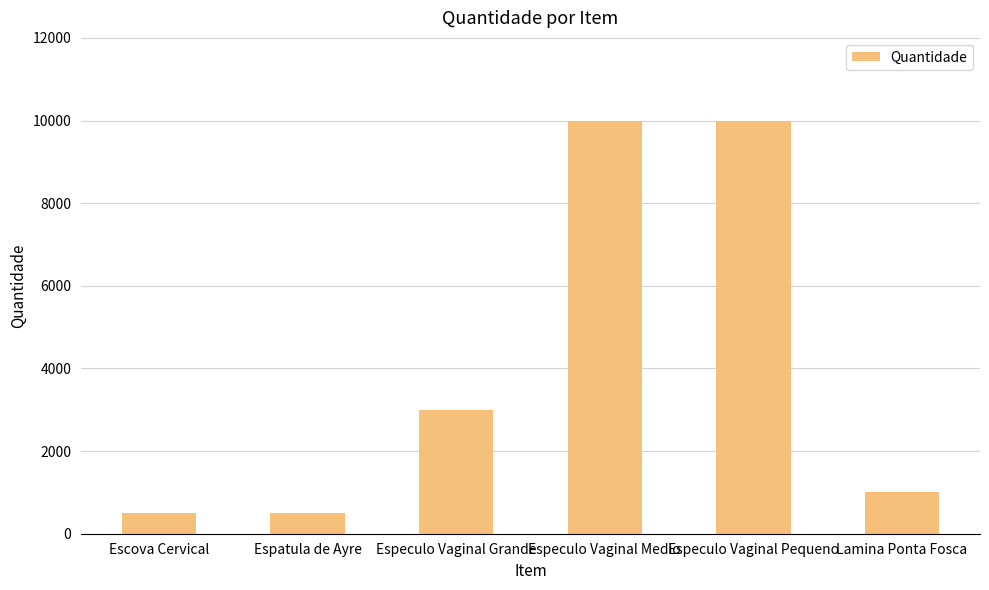

What is the approximate value at Escova Cervical?

500